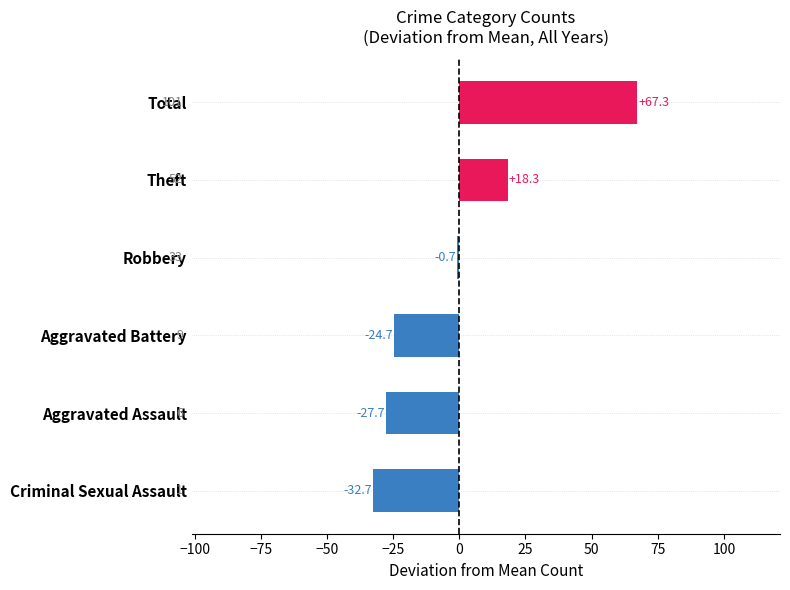

The chart shows a value of -19.2 at Criminal Sexual Assault. True or false?

False